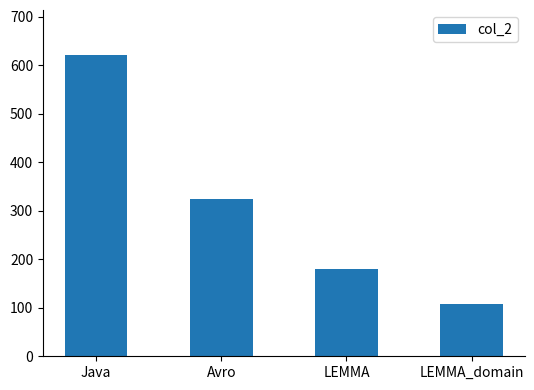

Which label corresponds to the smallest value in the chart?

LEMMA_domain